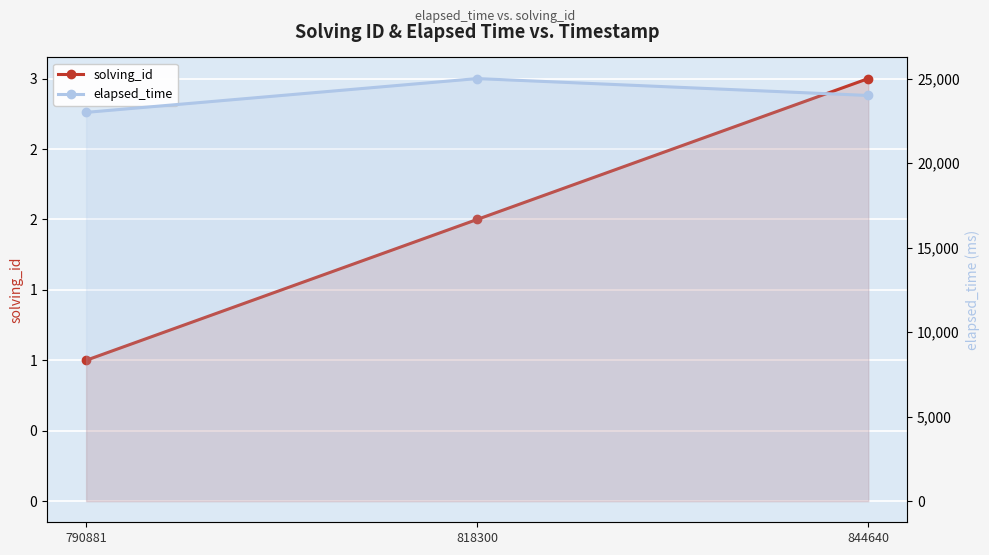

How many data points in elapsed_time are less than 24000?

1